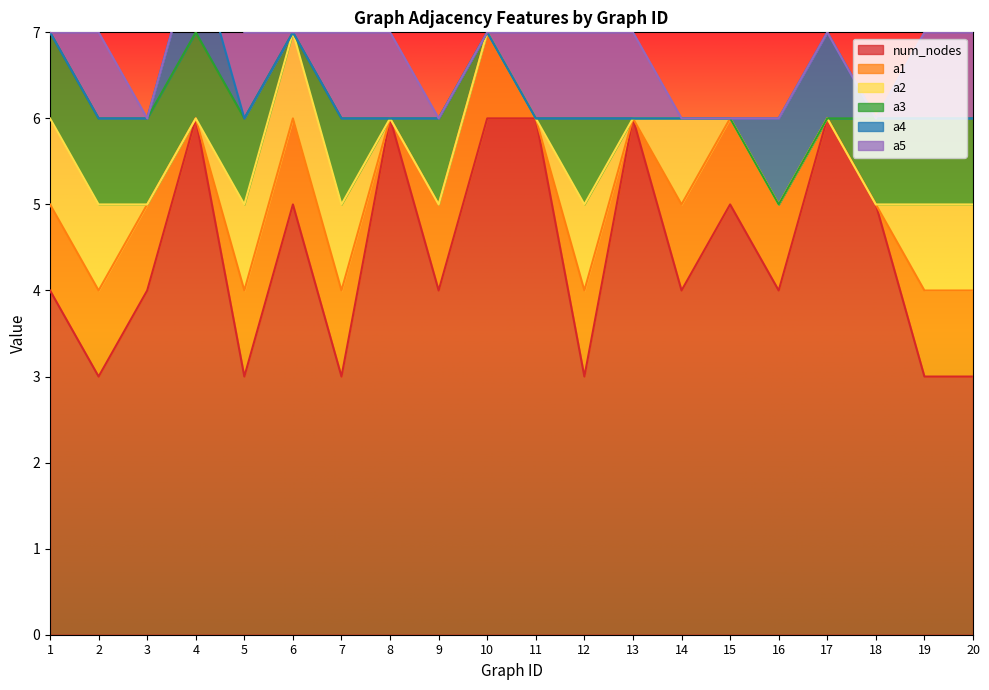

Which label corresponds to the smallest value in the chart?

4